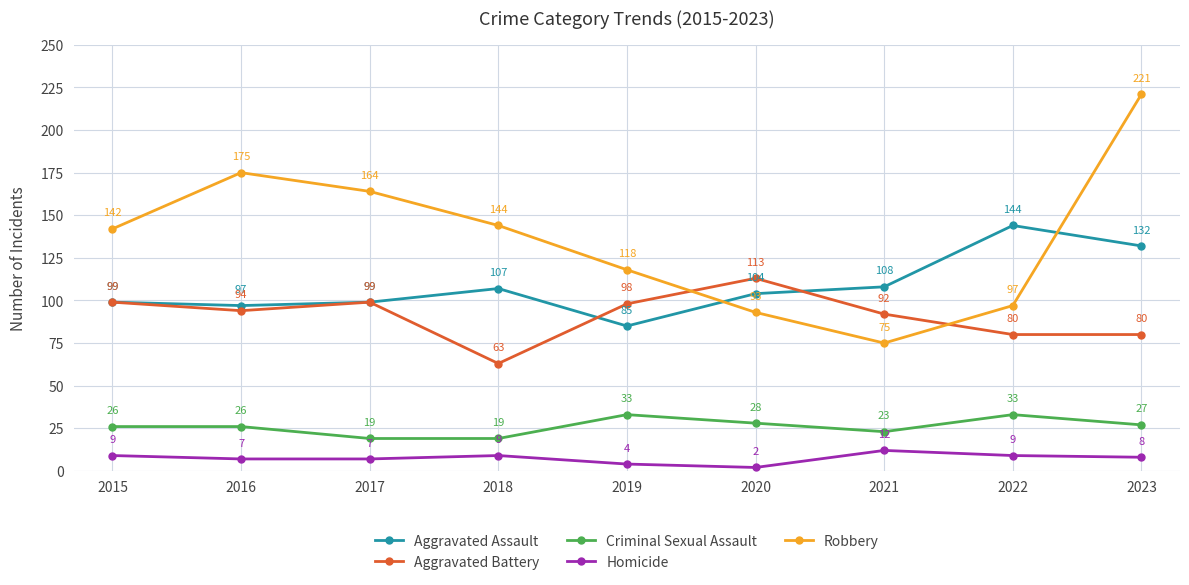

At 2016, list the series in order from largest to smallest.

Robbery, Aggravated Assault, Aggravated Battery, Criminal Sexual Assault, Homicide